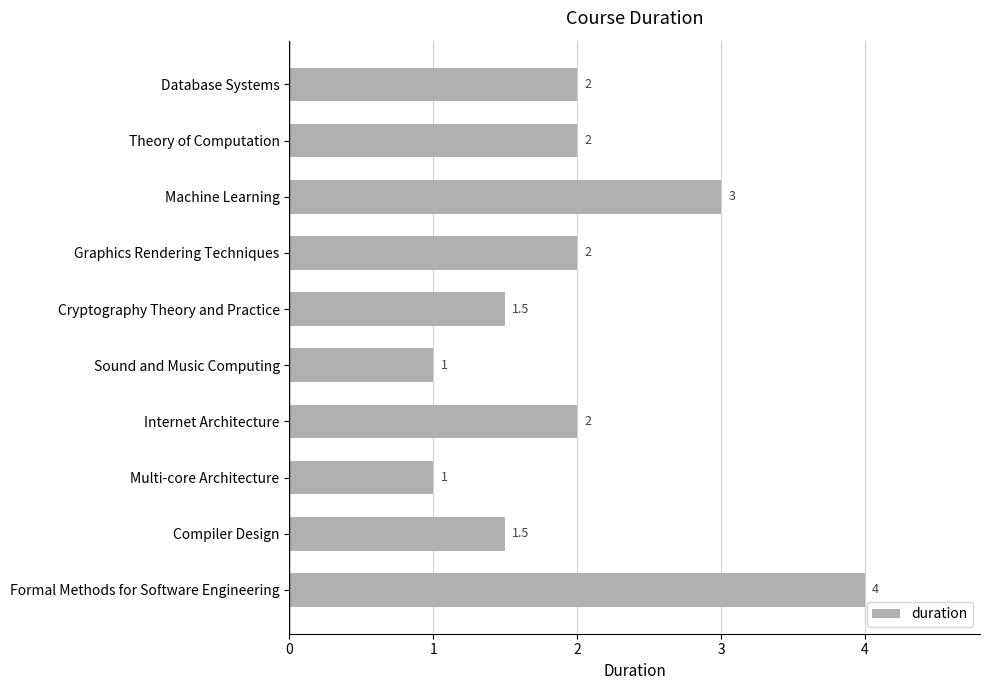

Reading top to bottom, what are all the values shown in this chart?

Database Systems=2.0	Theory of Computation=2.0	Machine Learning=3.0	Graphics Rendering Techniques=2.0	Cryptography Theory and Practice=1.5	Sound and Music Computing=1.0	Internet Architecture=2.0	Multi-core Architecture=1.0	Compiler Design=1.5	Formal Methods for Software Engineering=4.0